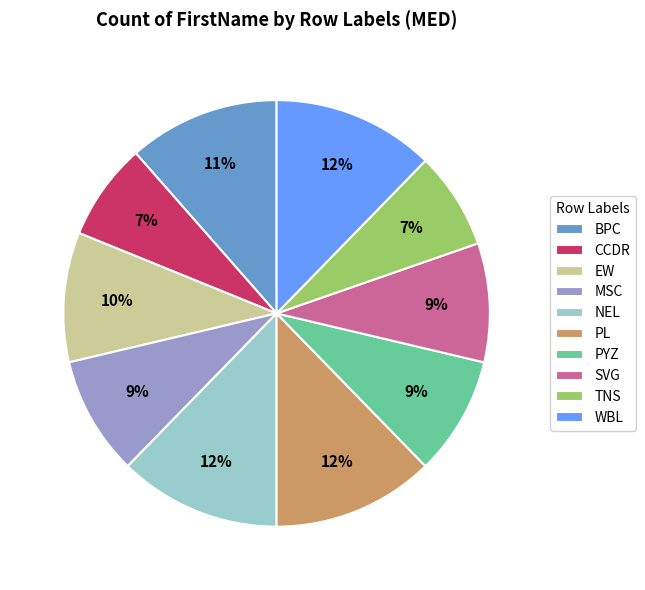

Which has a higher value, PYZ or TNS?

PYZ